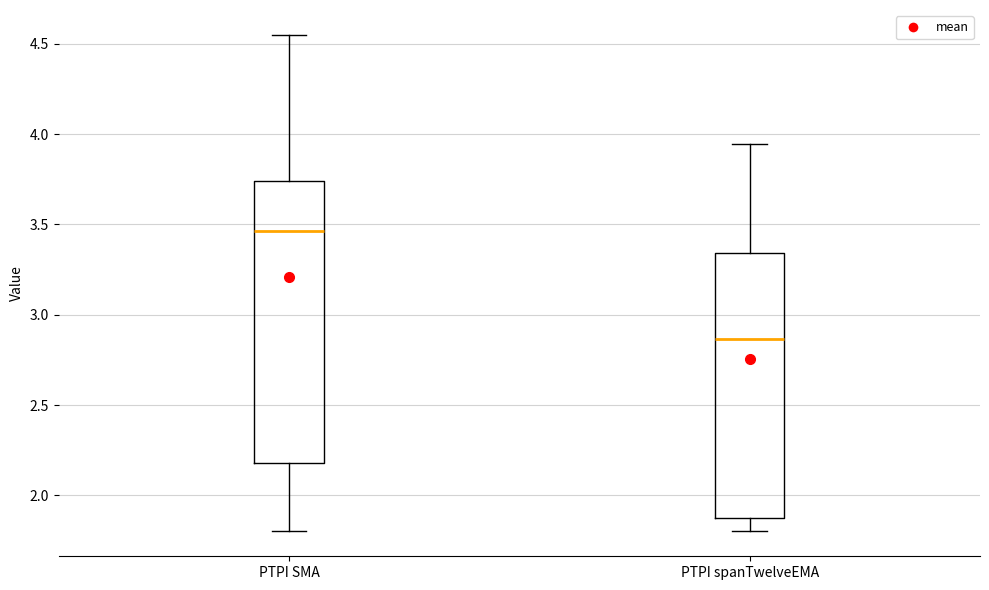

Which box is the tallest, from its lower edge to its upper edge?

PTPI SMA